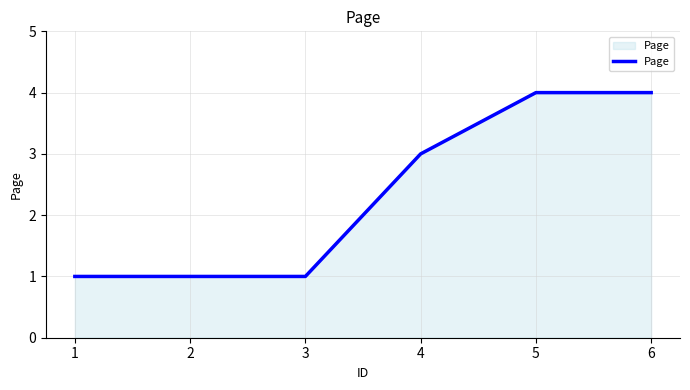

What is the change in value from 1 to 6?

+3